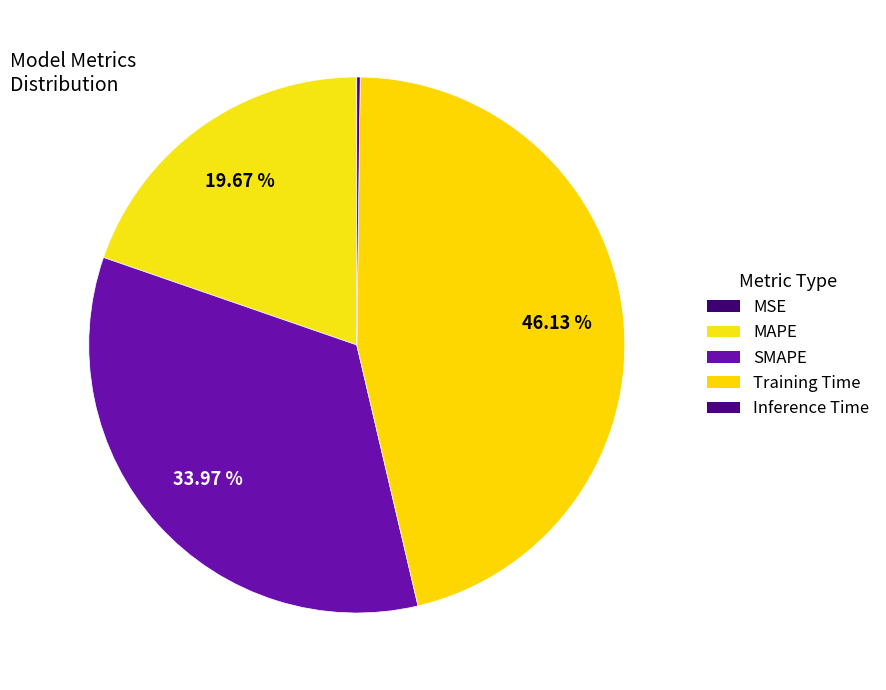

Is there any slice that represents more than half of the pie?

No